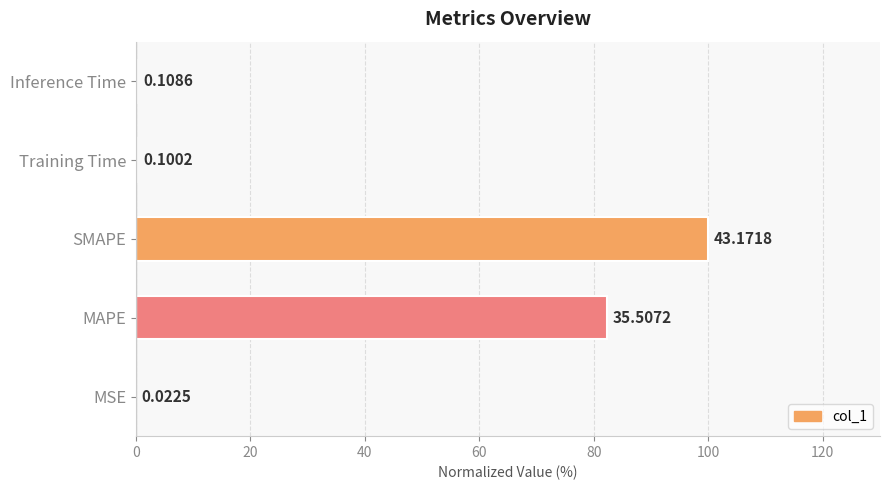

Are the bars horizontal?

Yes